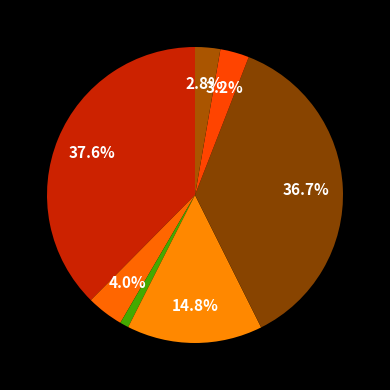

How many slices are in this pie chart?

7